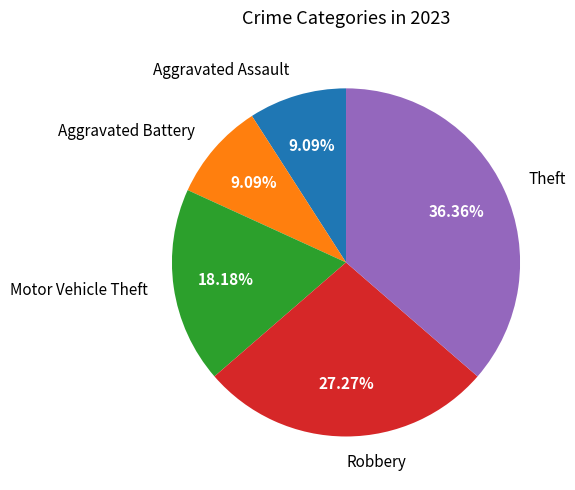

Is there any slice that represents more than half of the pie?

No